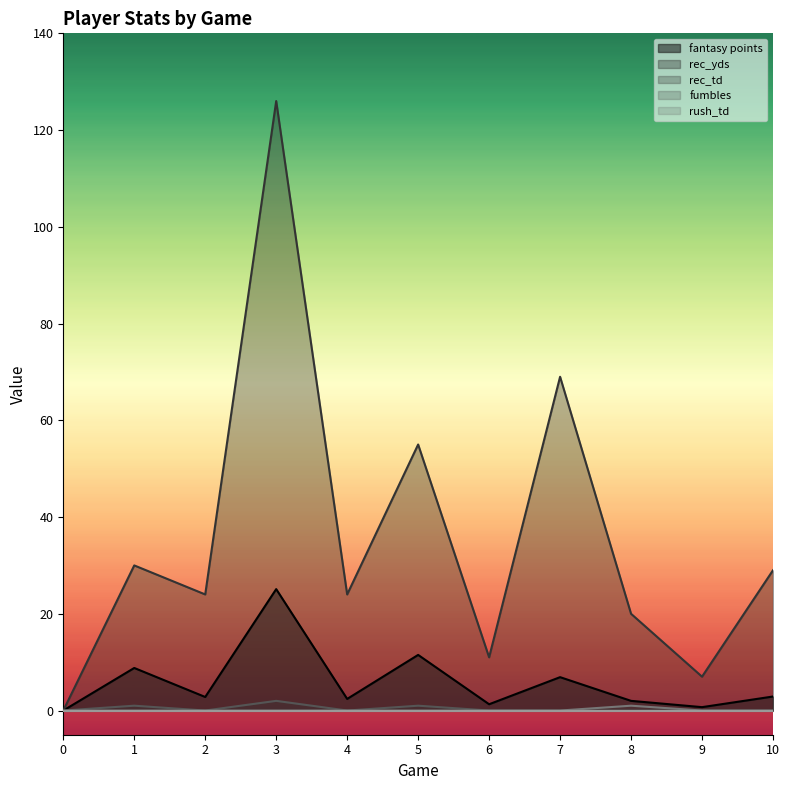

Which has a higher value, 2 or 1?

1